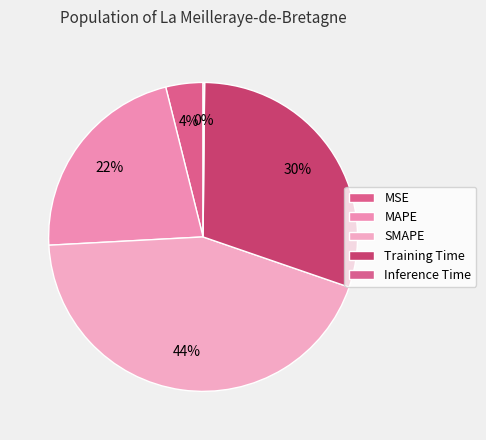

What is the ratio of the value at SMAPE to the value at Training Time?

1.5